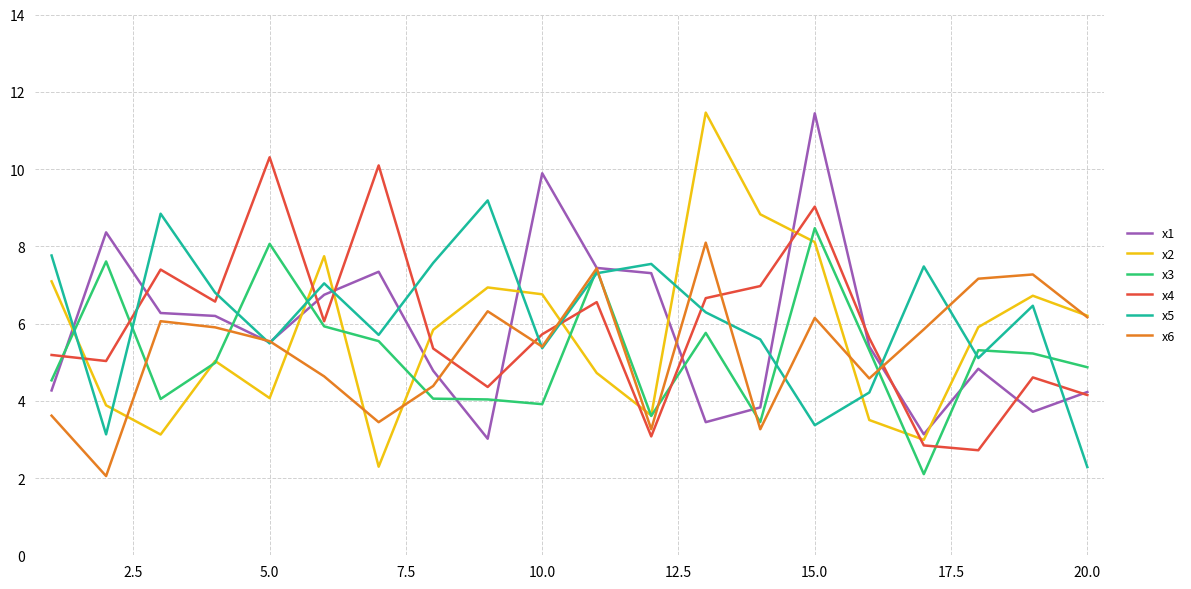

What is the lowest value of the x3 series?

2.1